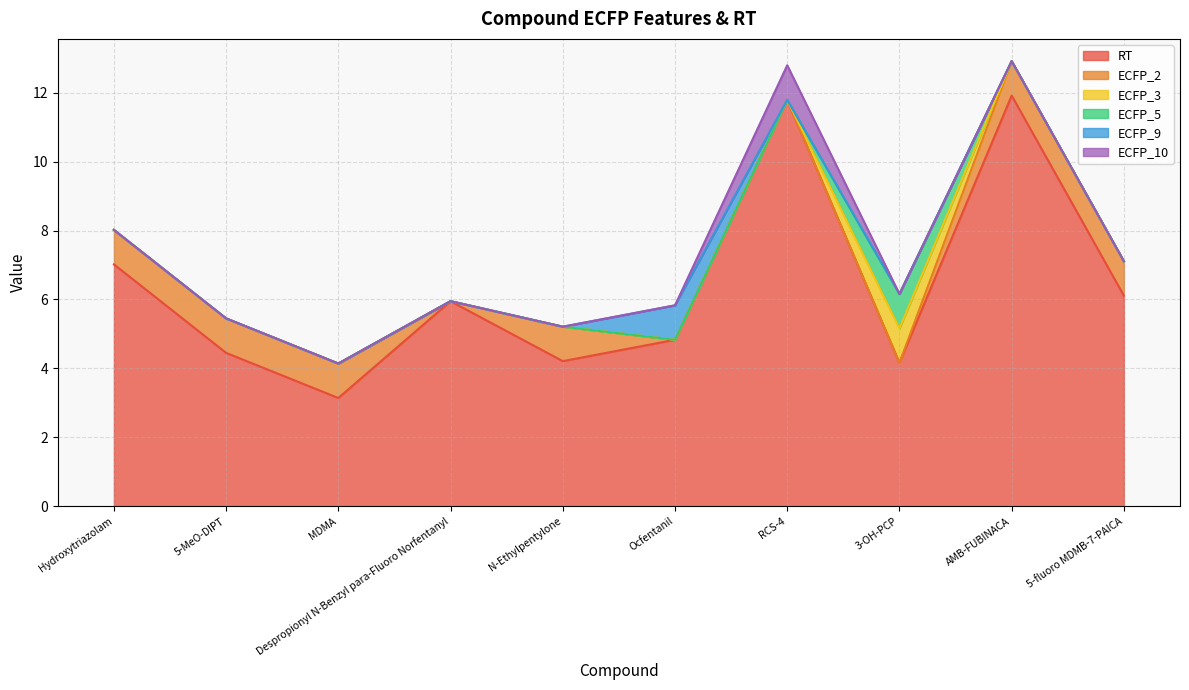

Where is ECFP_10 nearest to the value 0?

Hydroxytriazolam